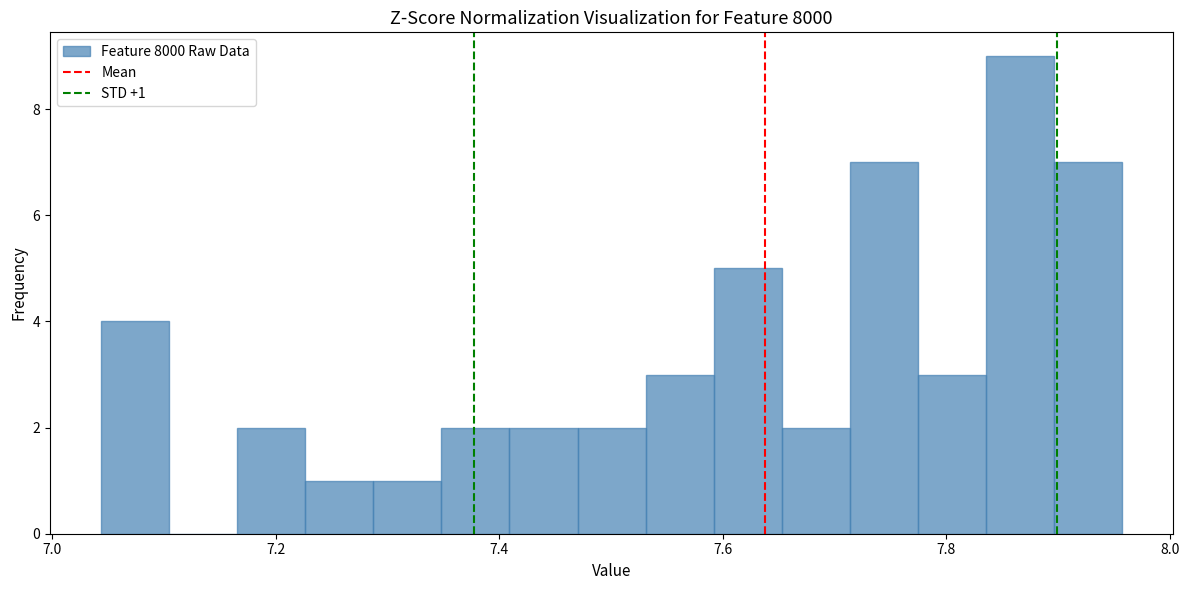

Around what value on the x-axis is the tallest bar? Give the approximate position of its centre, as read against the axis.

7.86